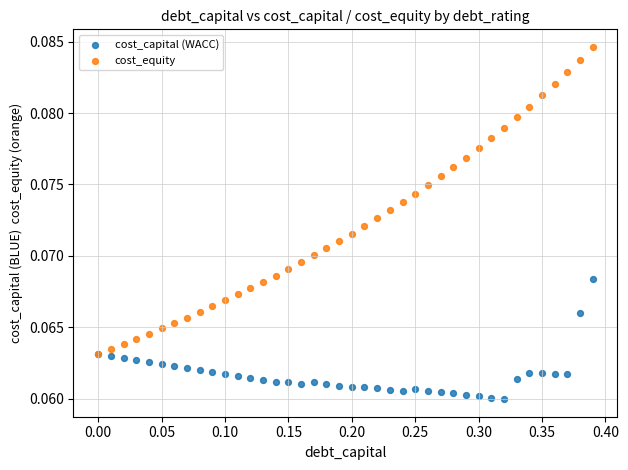

What are all the series names shown in the legend?

cost_capital (WACC), cost_equity